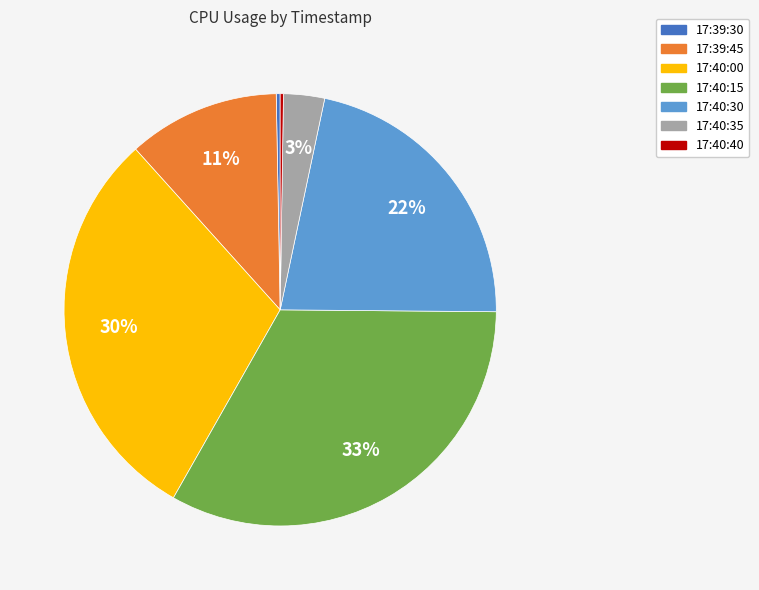

Is the sum of 17:40:30 and 17:40:00 greater than half?

Yes